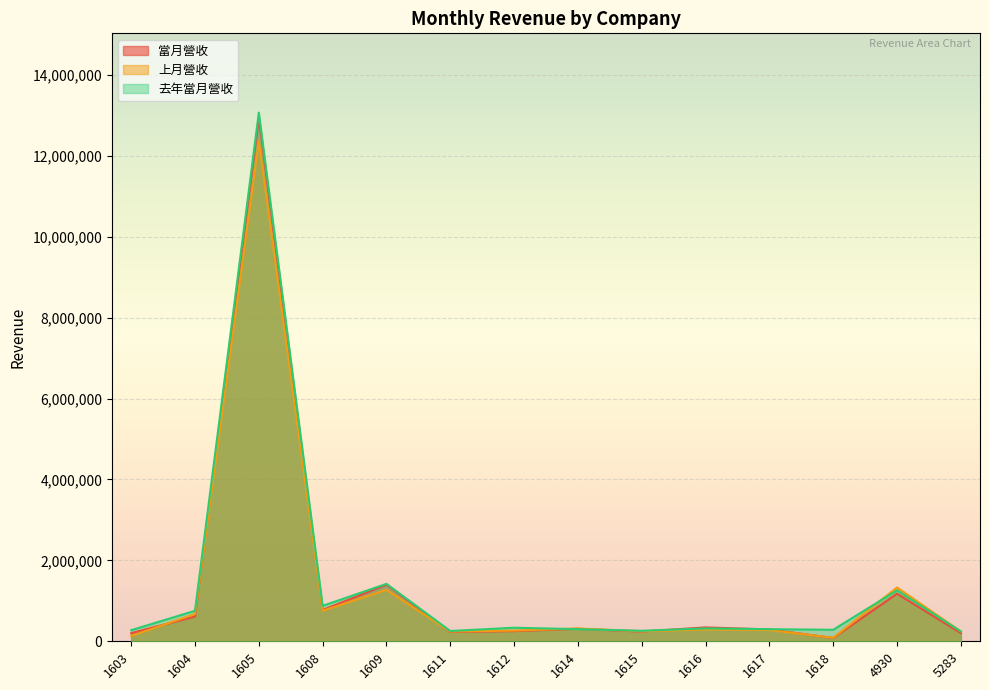

How many lines are shown in the chart?

3